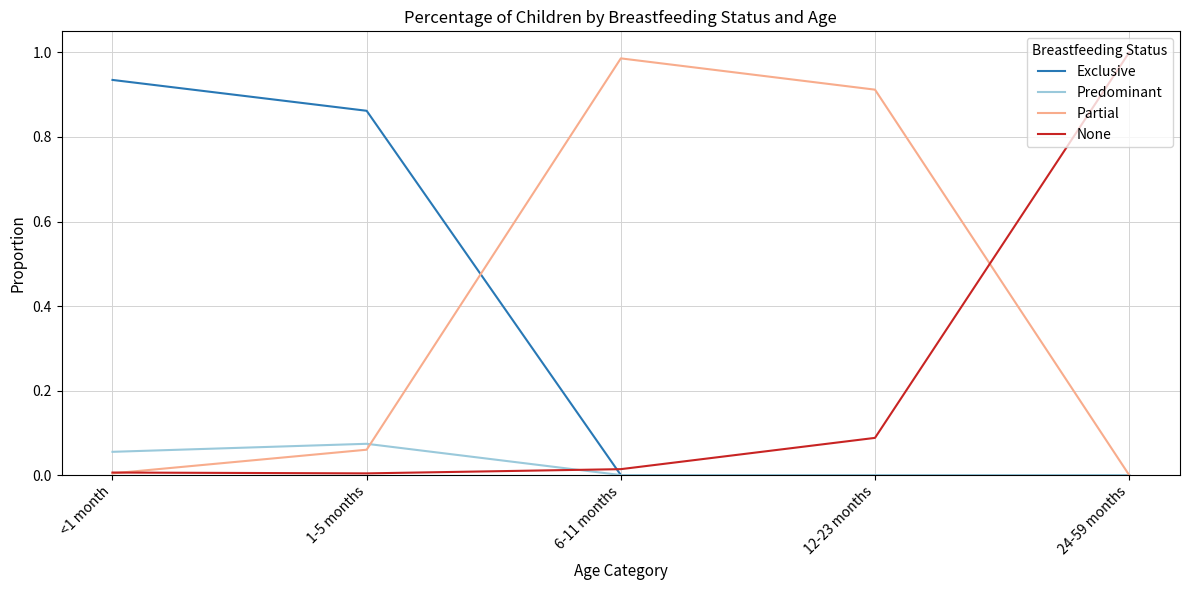

True or false: Predominant has a value of 0.0 at <1 month.

False